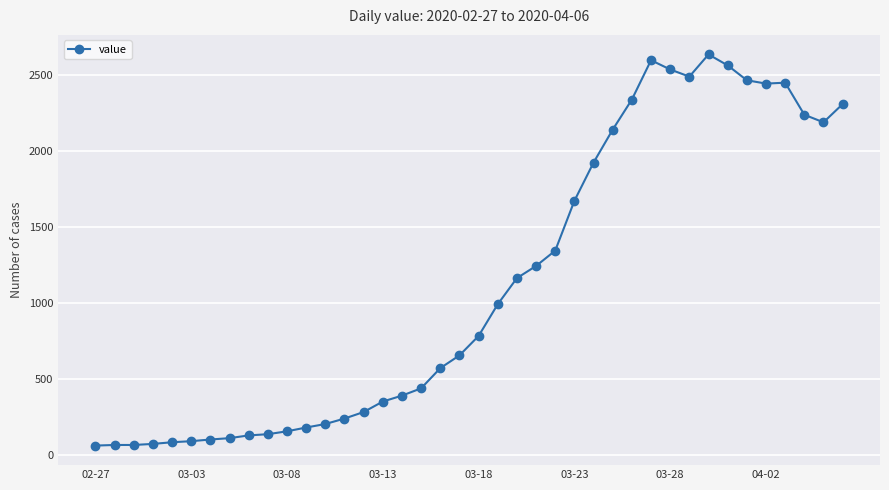

What is the minimum value shown in the chart?

61